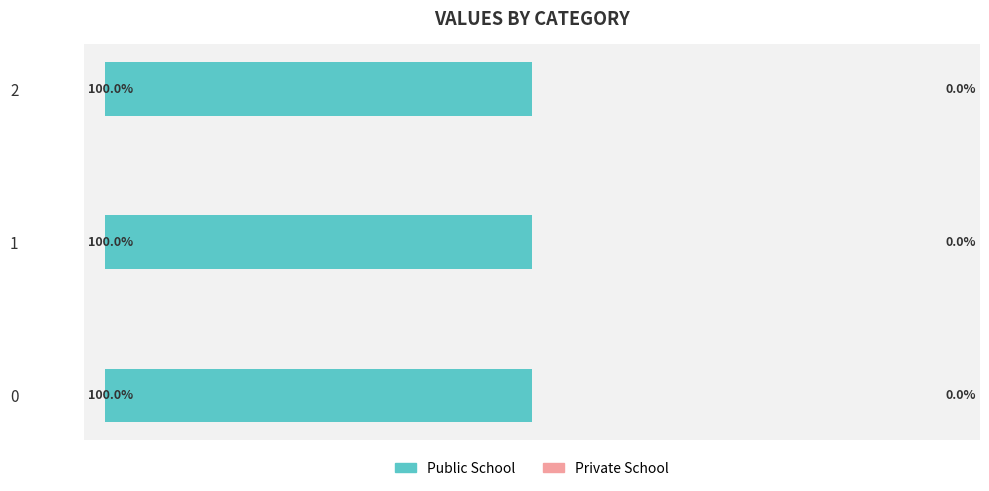

The value of Public School at 0 is 486.7. True or false?

False